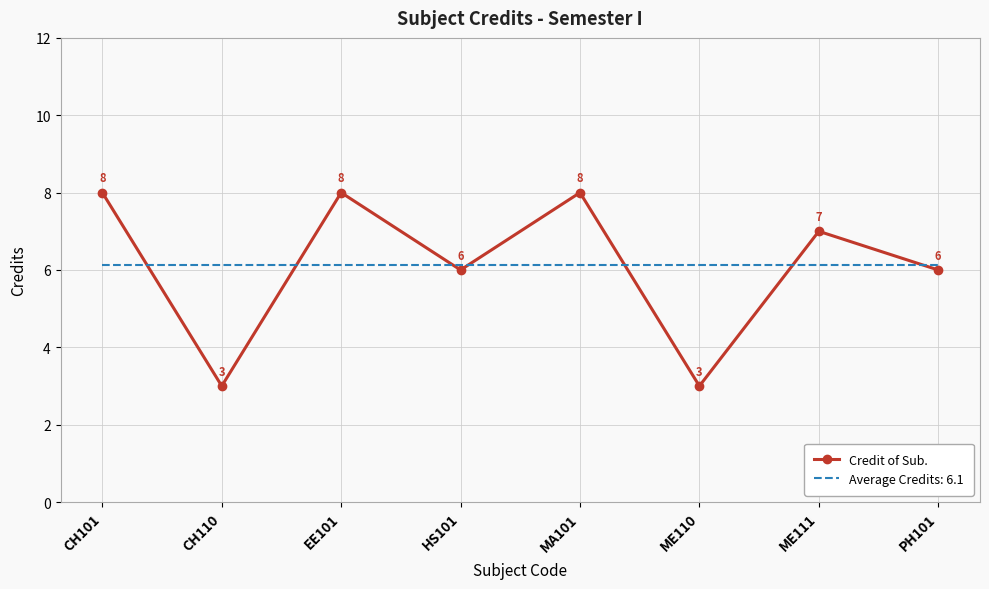

What is the approximate value of Credit of Sub. at HS101?

6.0